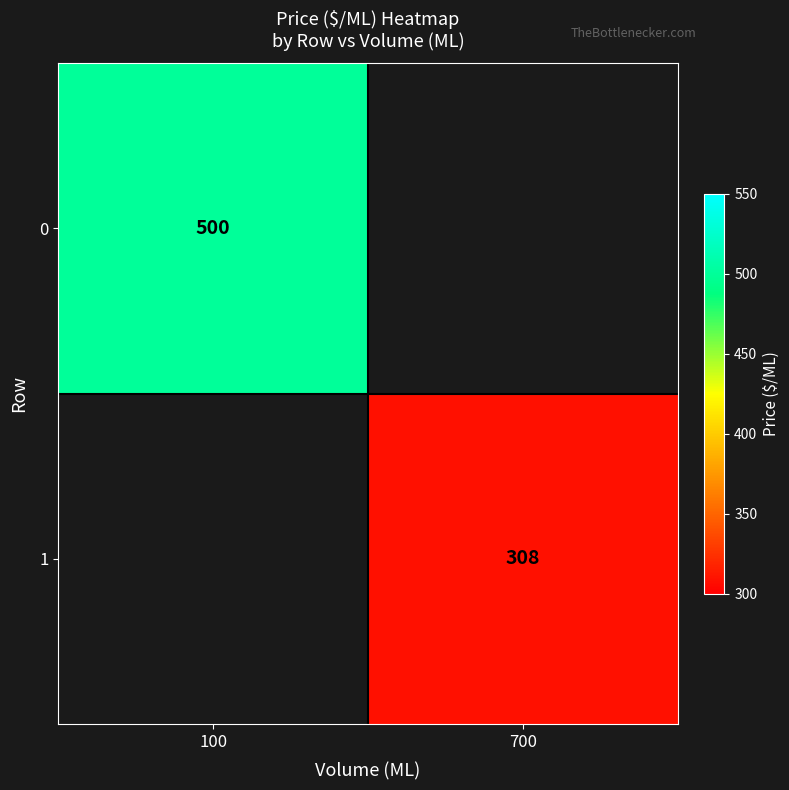

The 0 series shows 500 at 100. True or false?

True